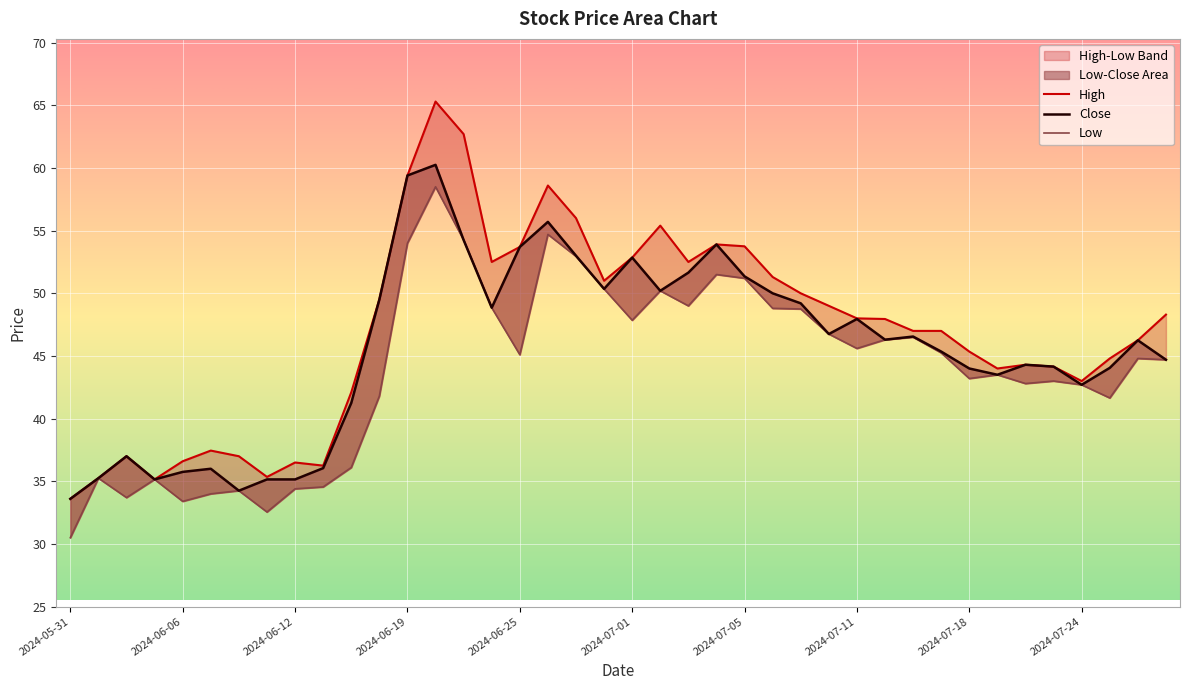

Is it true that Low equals 44.8 at 2024-07-26?

True